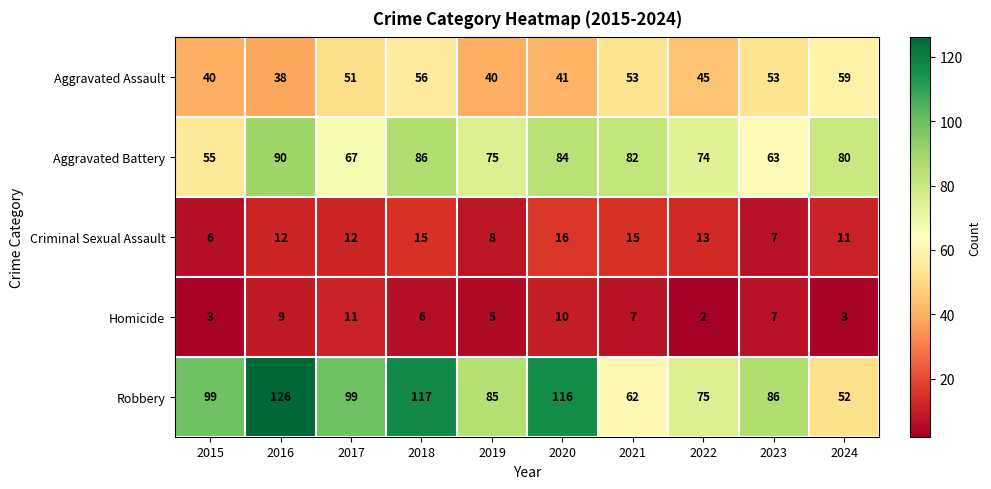

Which series has the largest range (max minus min)?

Robbery